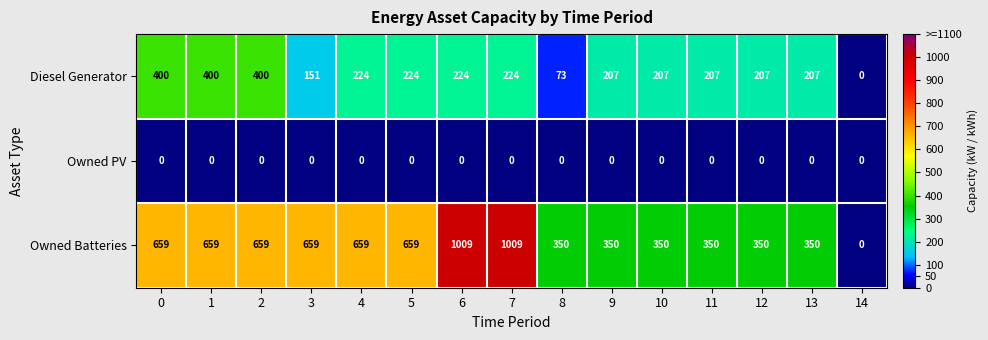

List the series in order of their overall mean, lowest first.

Owned PV, Diesel Generator, Owned Batteries